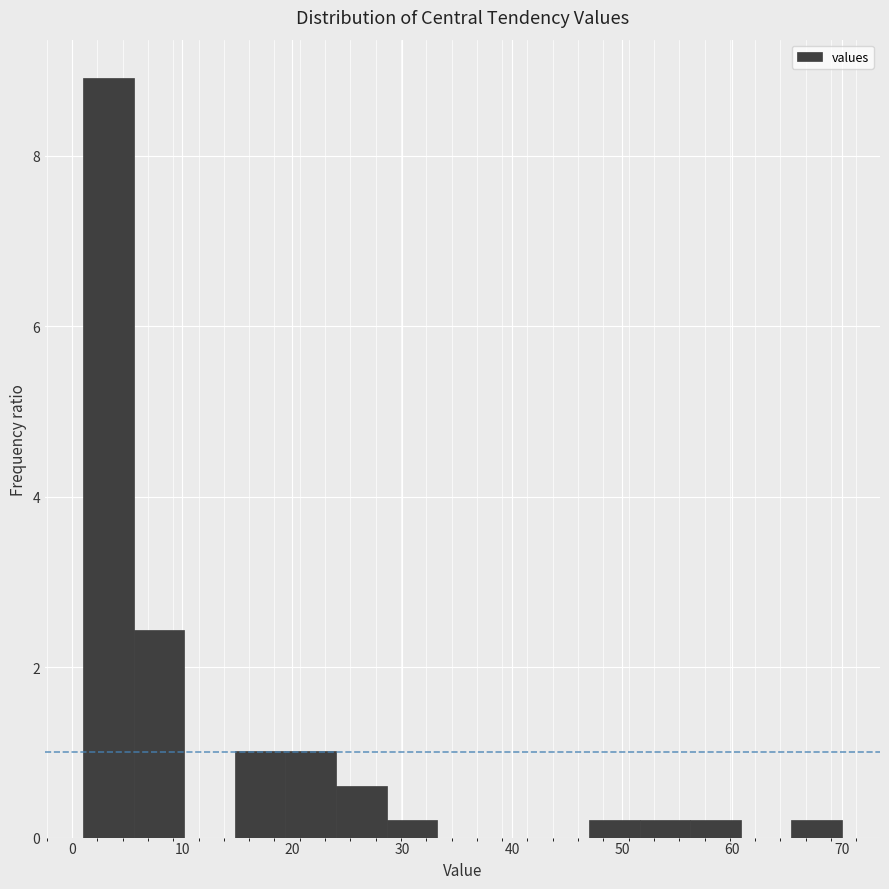

Over which range of the x-axis is the bar tallest?

1.0 to 5.6